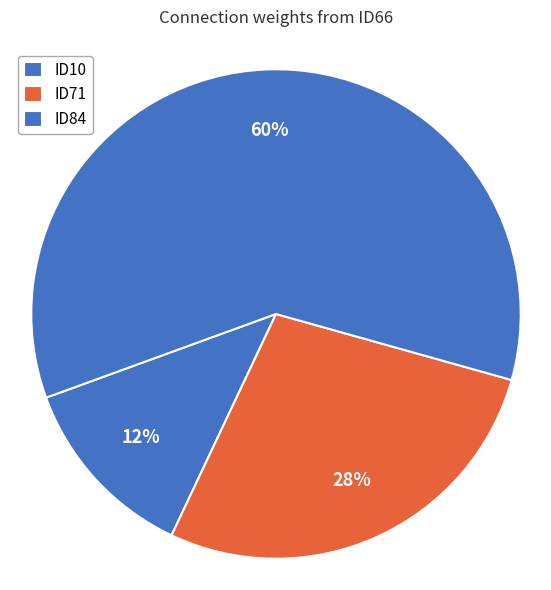

To the nearest percent, what is the difference between the ID84 and ID71 slice percentages?

32%